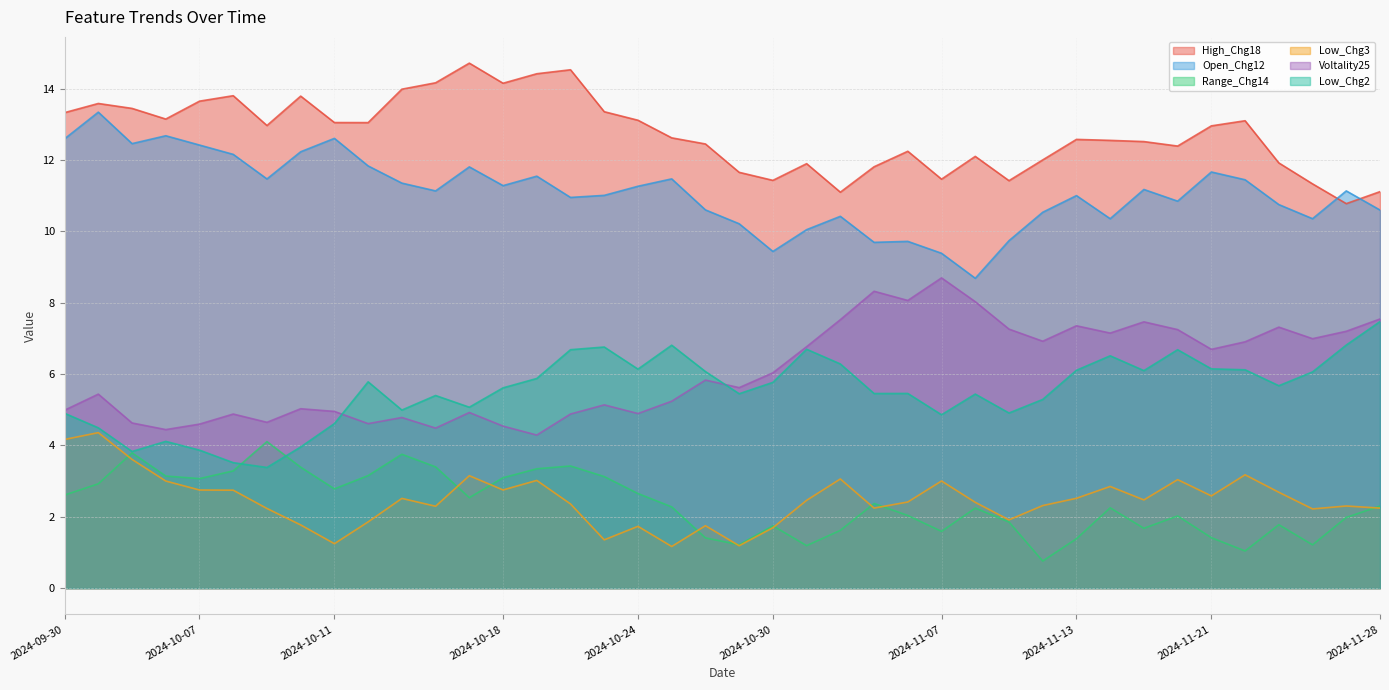

Which series has the widest spread of values?

Open_Chg12